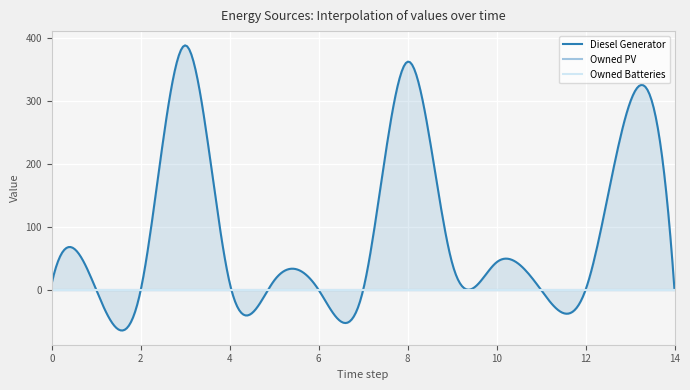

Between 2 and 14, which series saw the biggest shift?

Diesel Generator